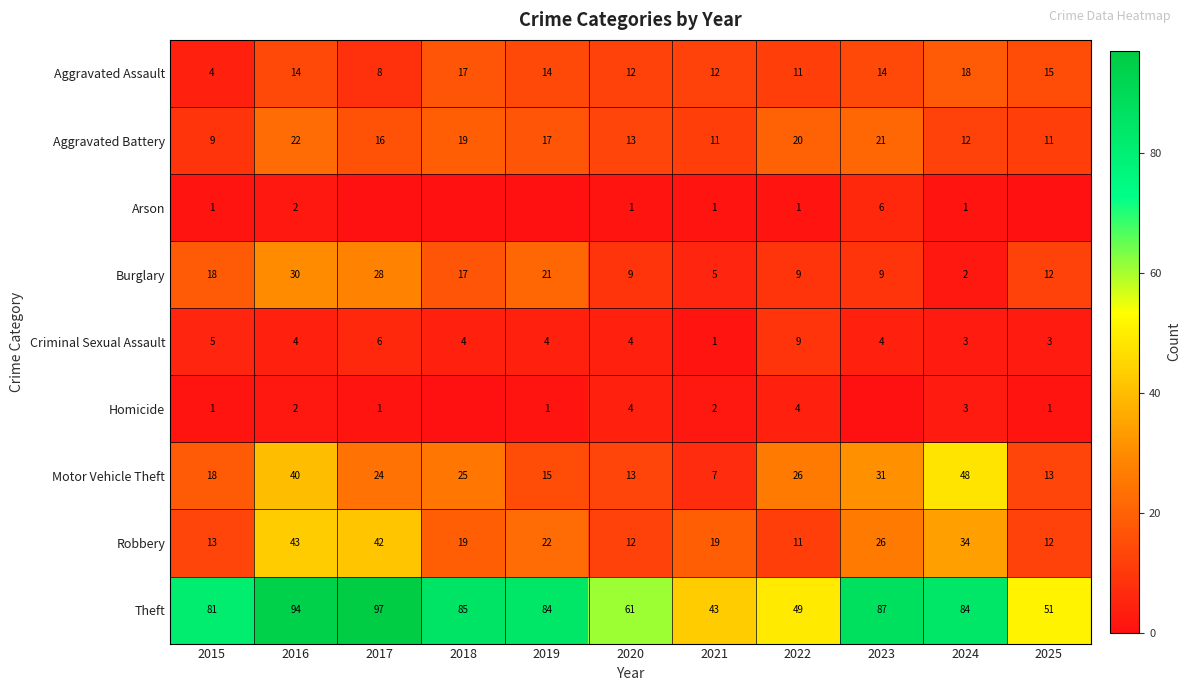

What is the difference between the highest and lowest values at 2024?

83